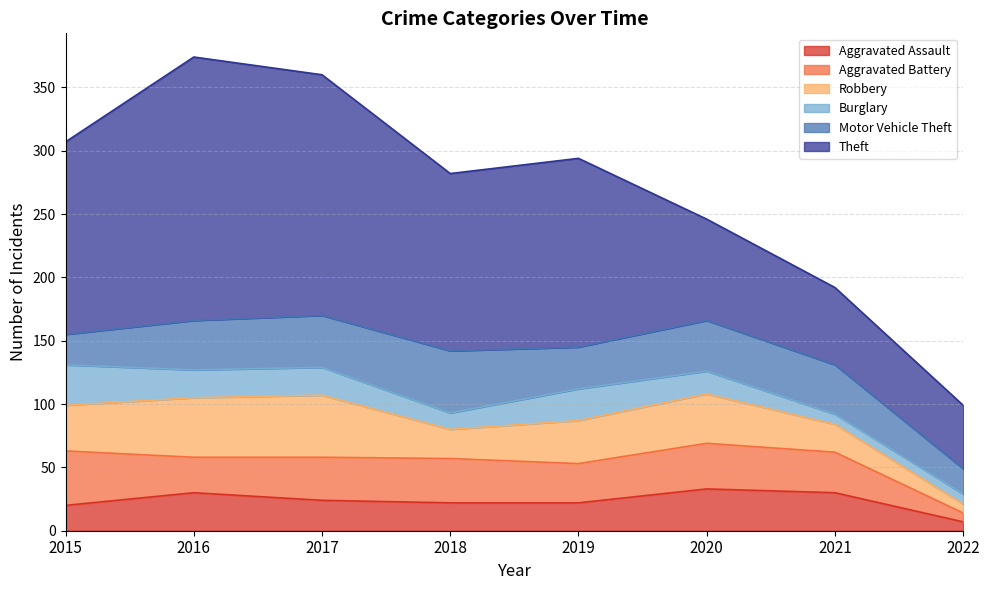

At which label does Burglary reach its minimum?

2021